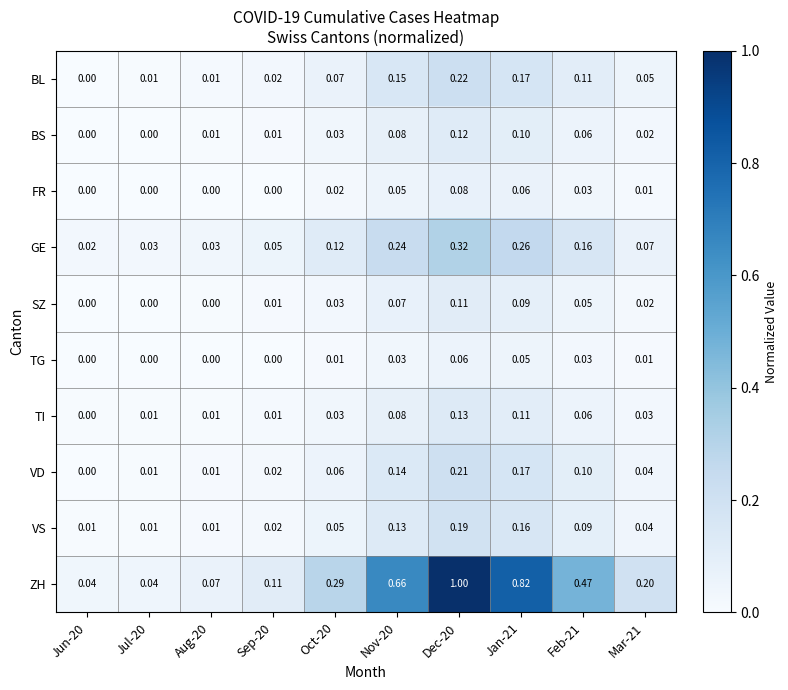

Is the value of SZ at Mar-21 greater than the value of BL at Aug-20?

Yes